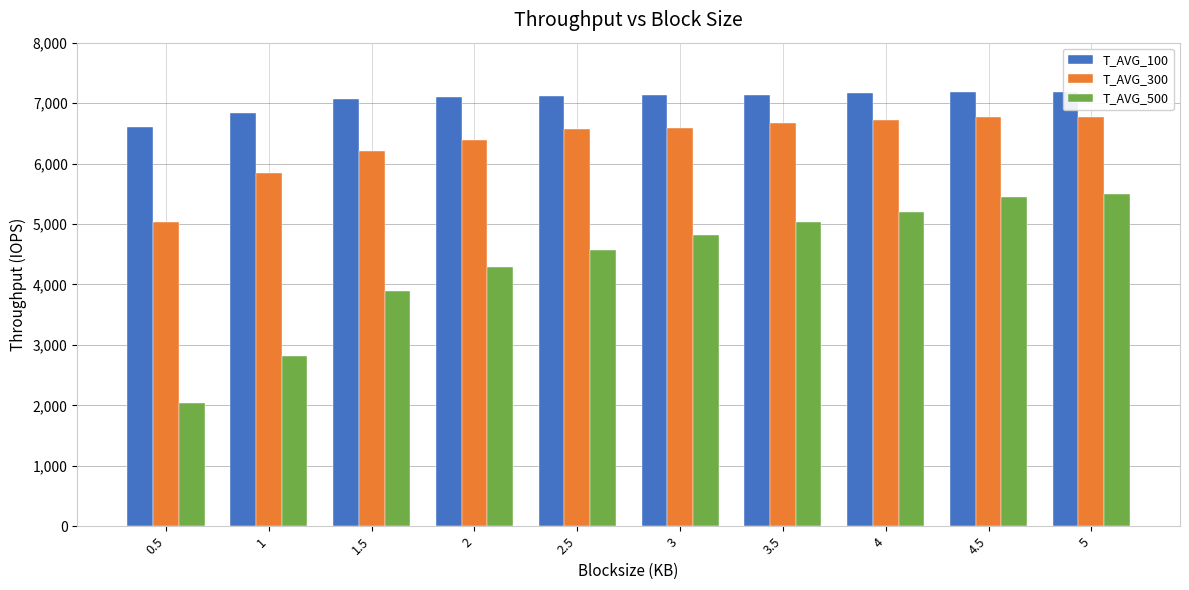

List the series in order of their overall mean, highest first.

T_AVG_100, T_AVG_300, T_AVG_500